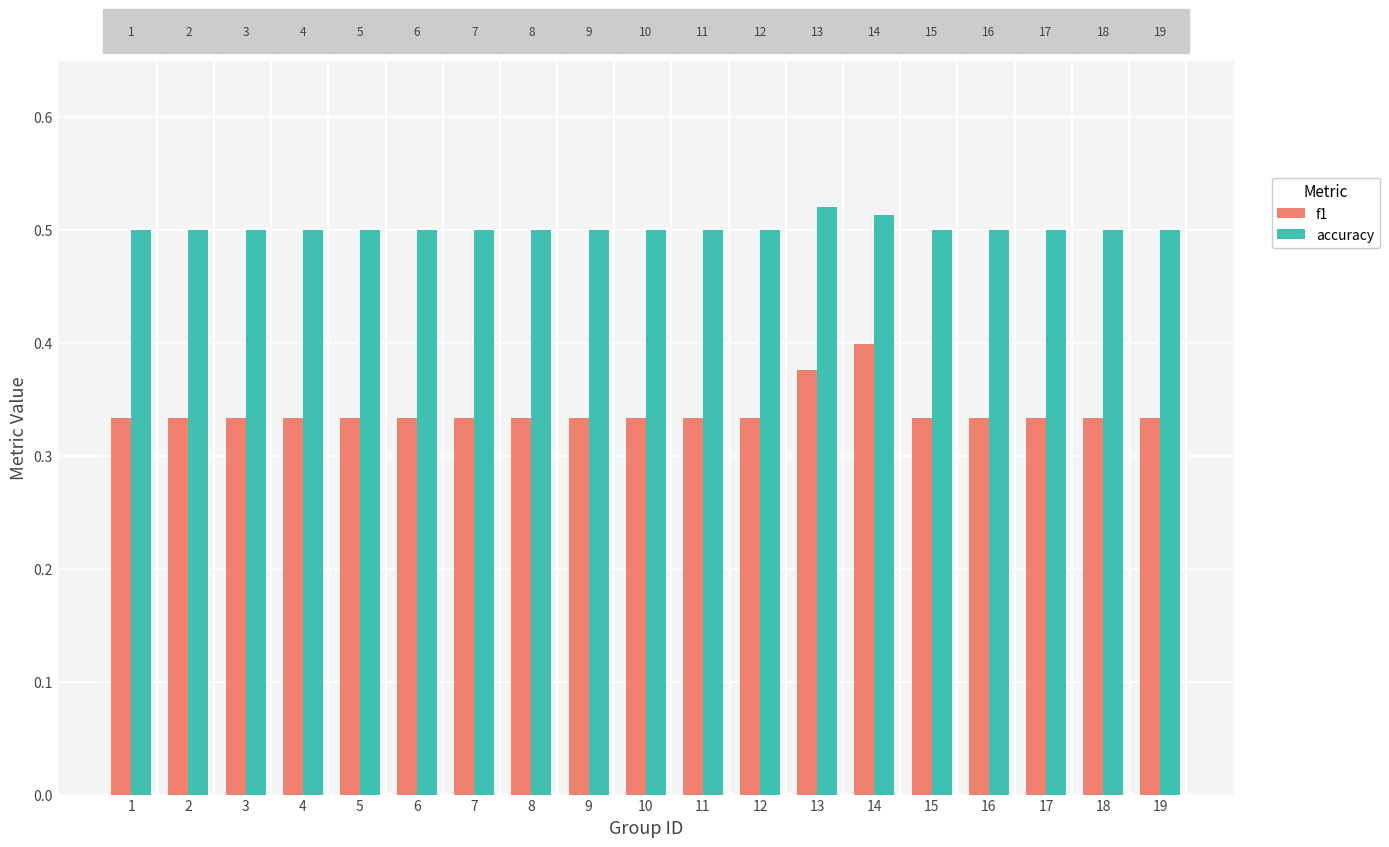

Is the value of accuracy at 17 greater than the value of f1 at 7?

Yes